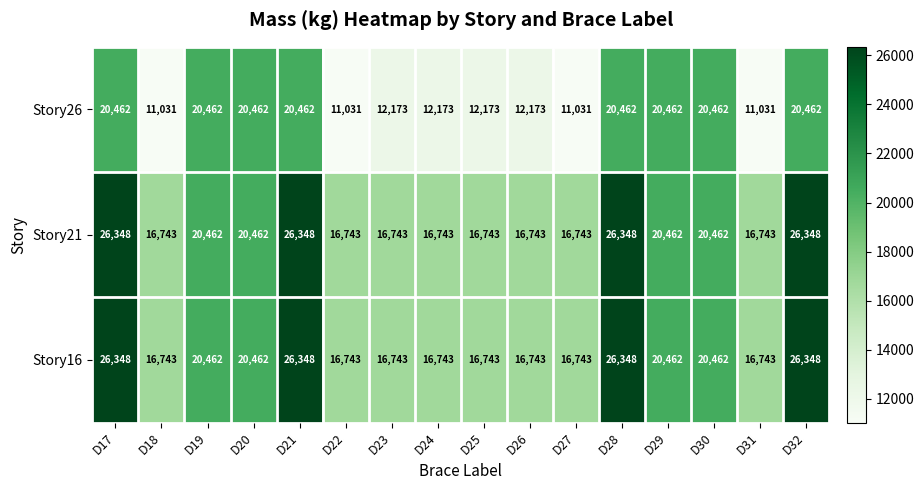

How many Story16 values are between 16743 and 26348?

16